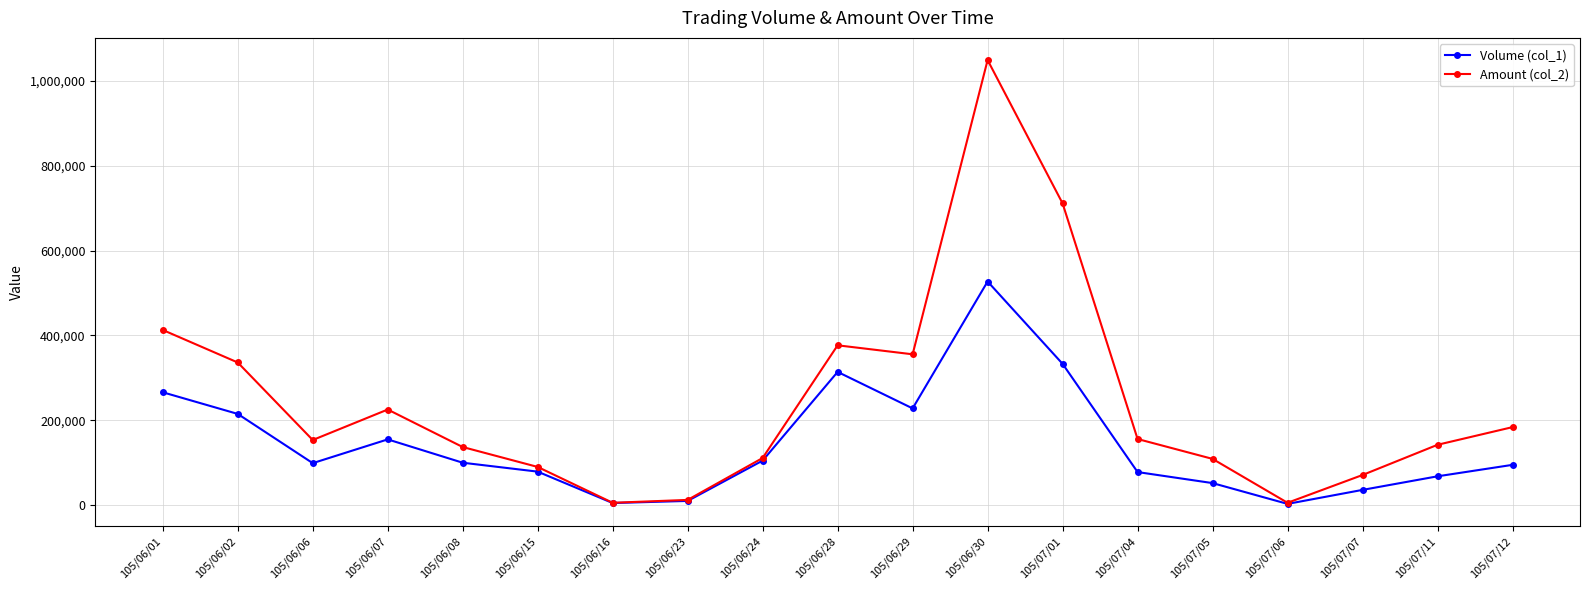

Which series has the largest total across all categories?

Amount (col_2)